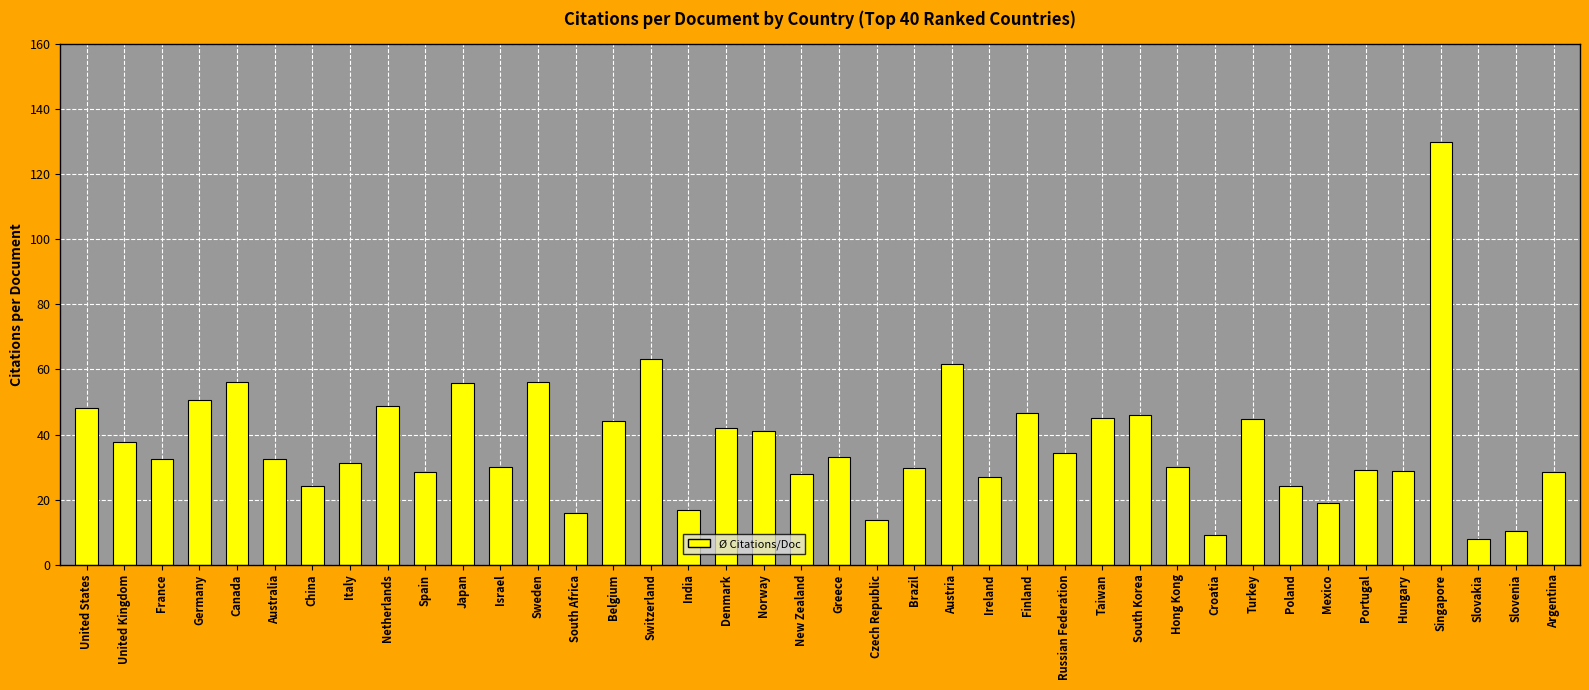

Does the chart contain any negative values?

No